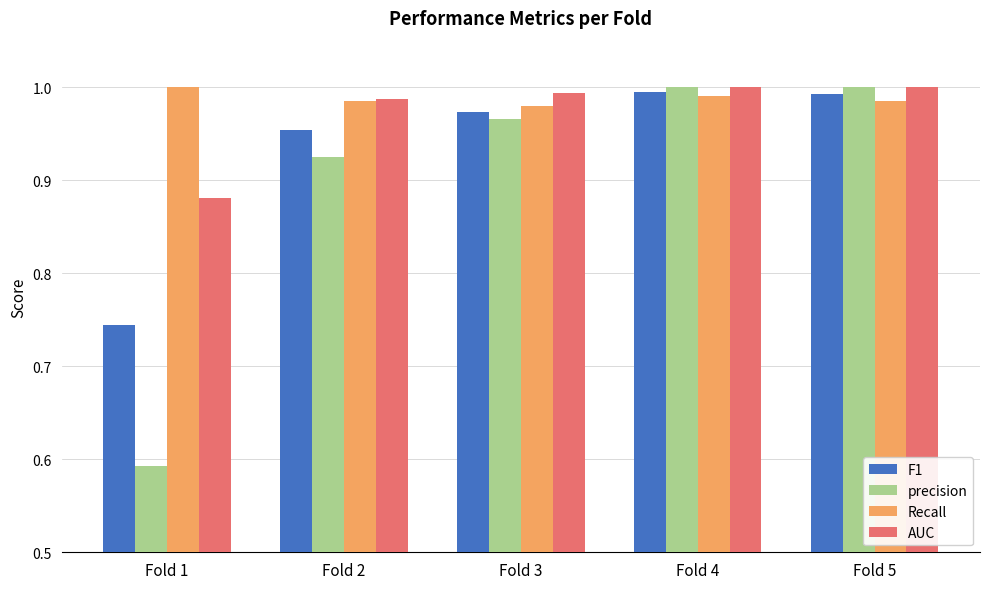

Rank the series by their average value, from highest to lowest.

Recall, AUC, F1, precision